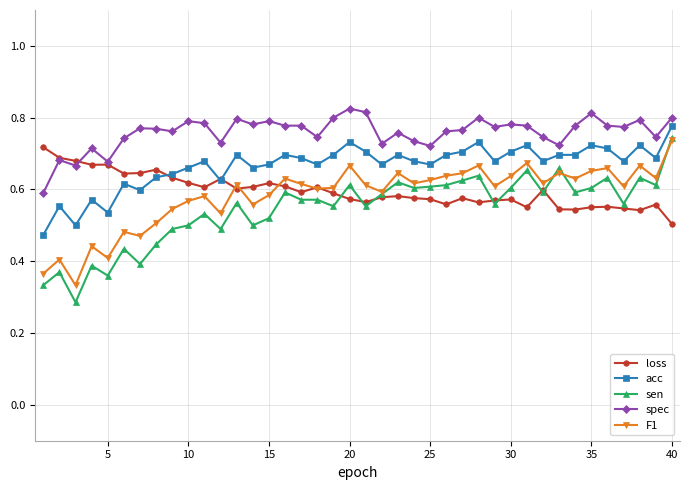

Which series has the widest spread of values?

sen